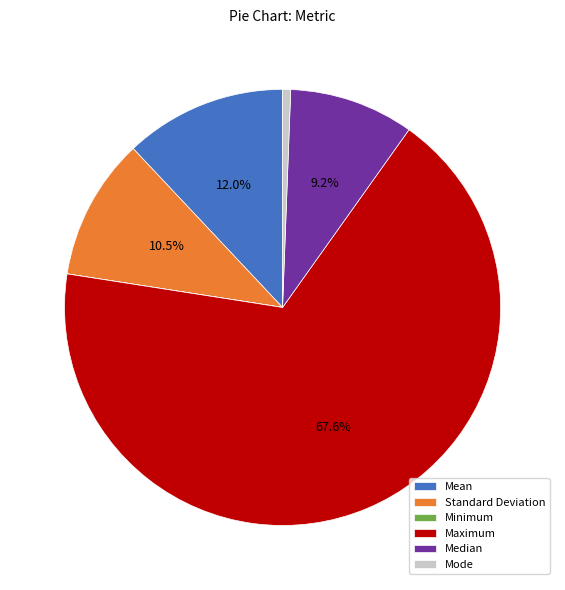

Does Maximum account for over 50% of the chart?

Yes